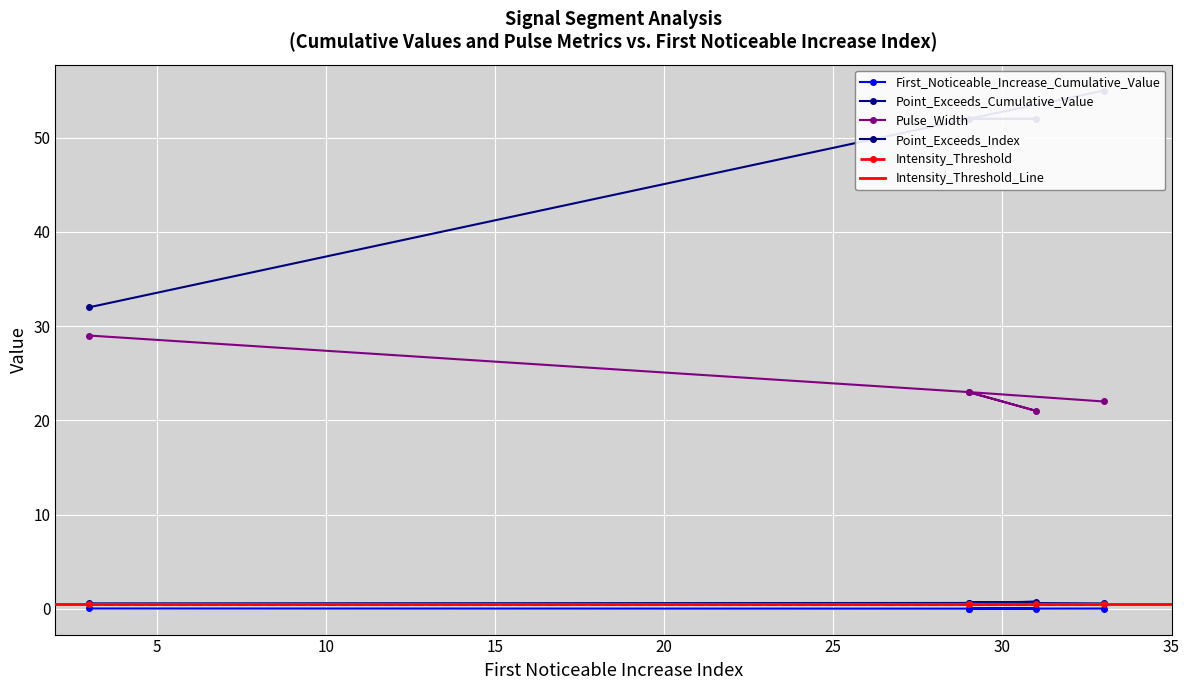

Is the value of First_Noticeable_Increase_Cumulative_Value at 29 greater than the value of Point_Exceeds_Index at 29?

No